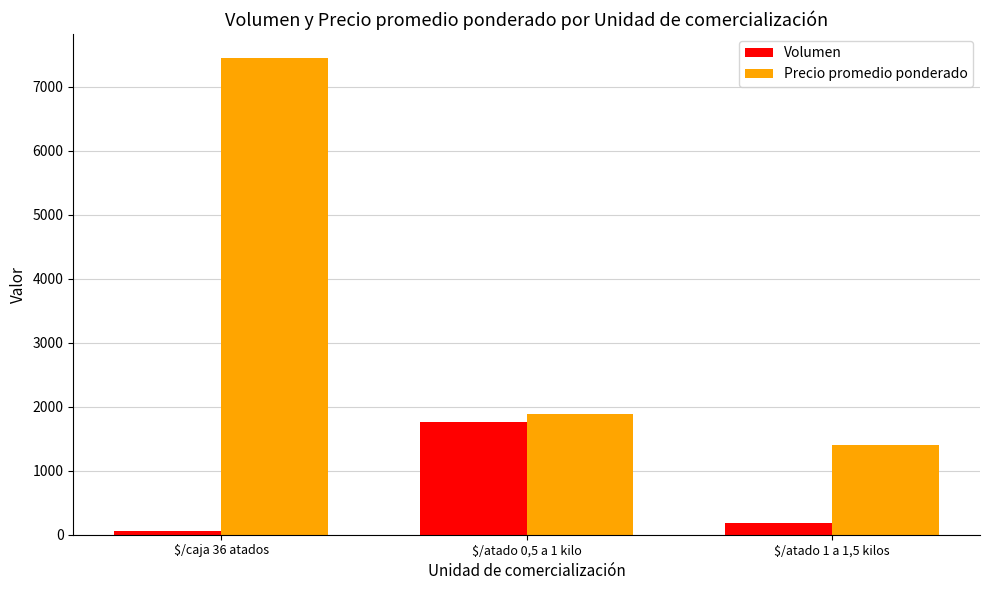

At $/atado 0,5 a 1 kilo, list the series in order from largest to smallest.

Precio promedio ponderado, Volumen